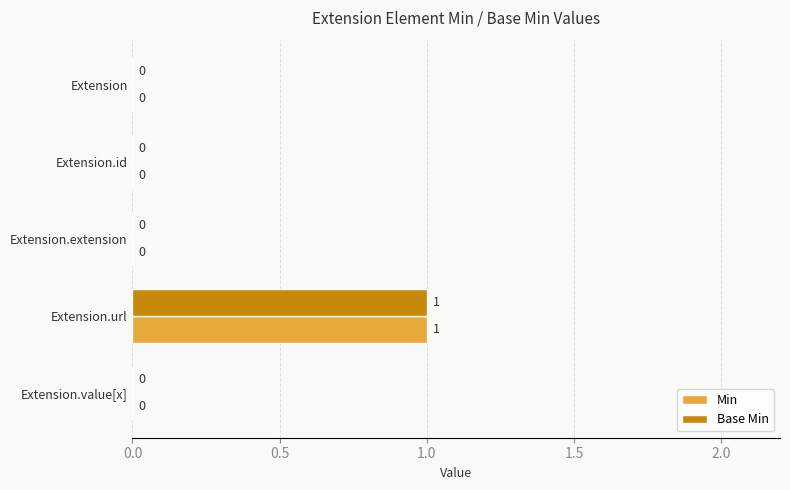

True or false: Min has a value of 0 at Extension.extension.

True